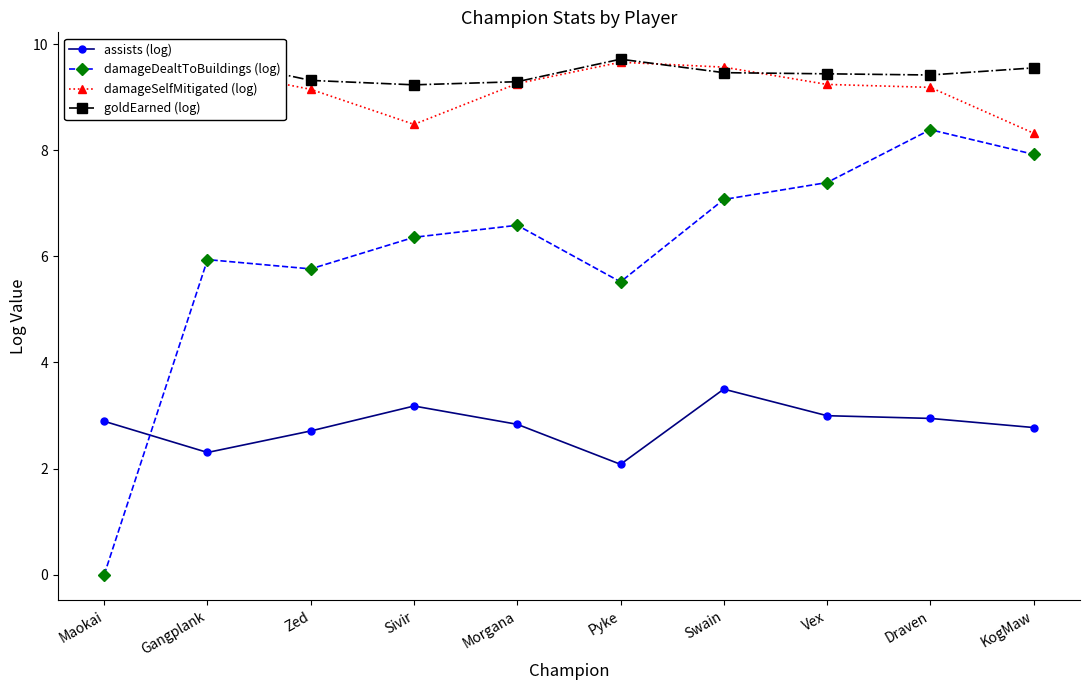

What is the greatest value displayed?

9.7